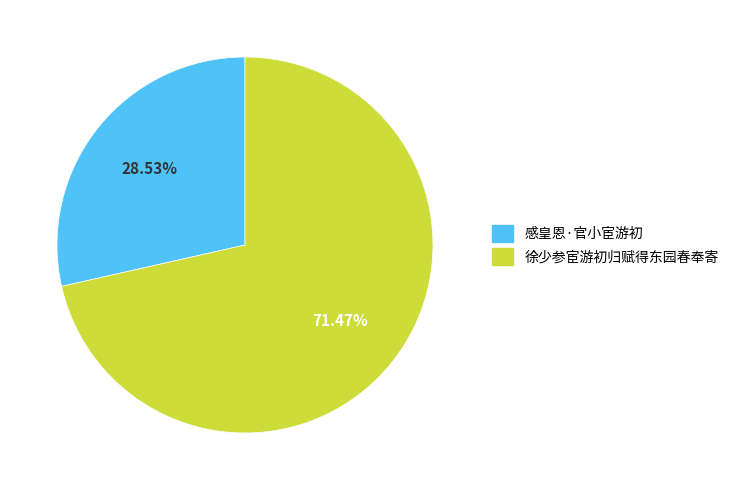

Which category has the smallest portion of the pie?

感皇恩·官小宦游初